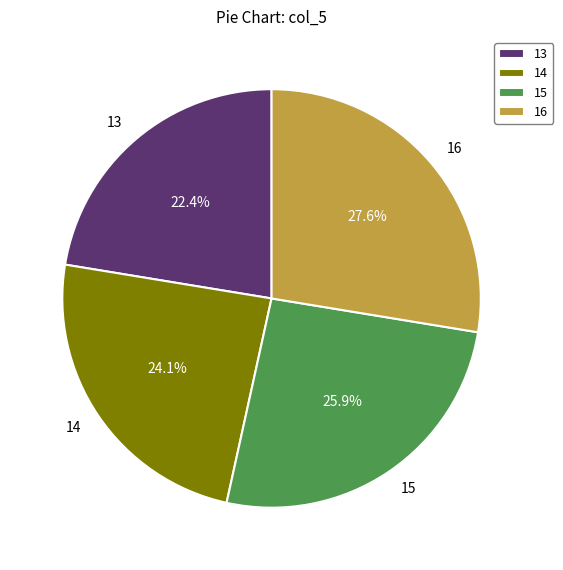

What percentage is NOT represented by 14?

75.9%